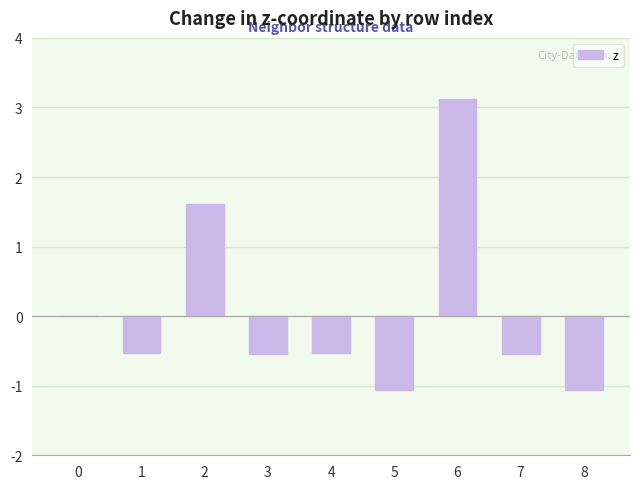

What is the change in value from 1 to 6?

+3.6